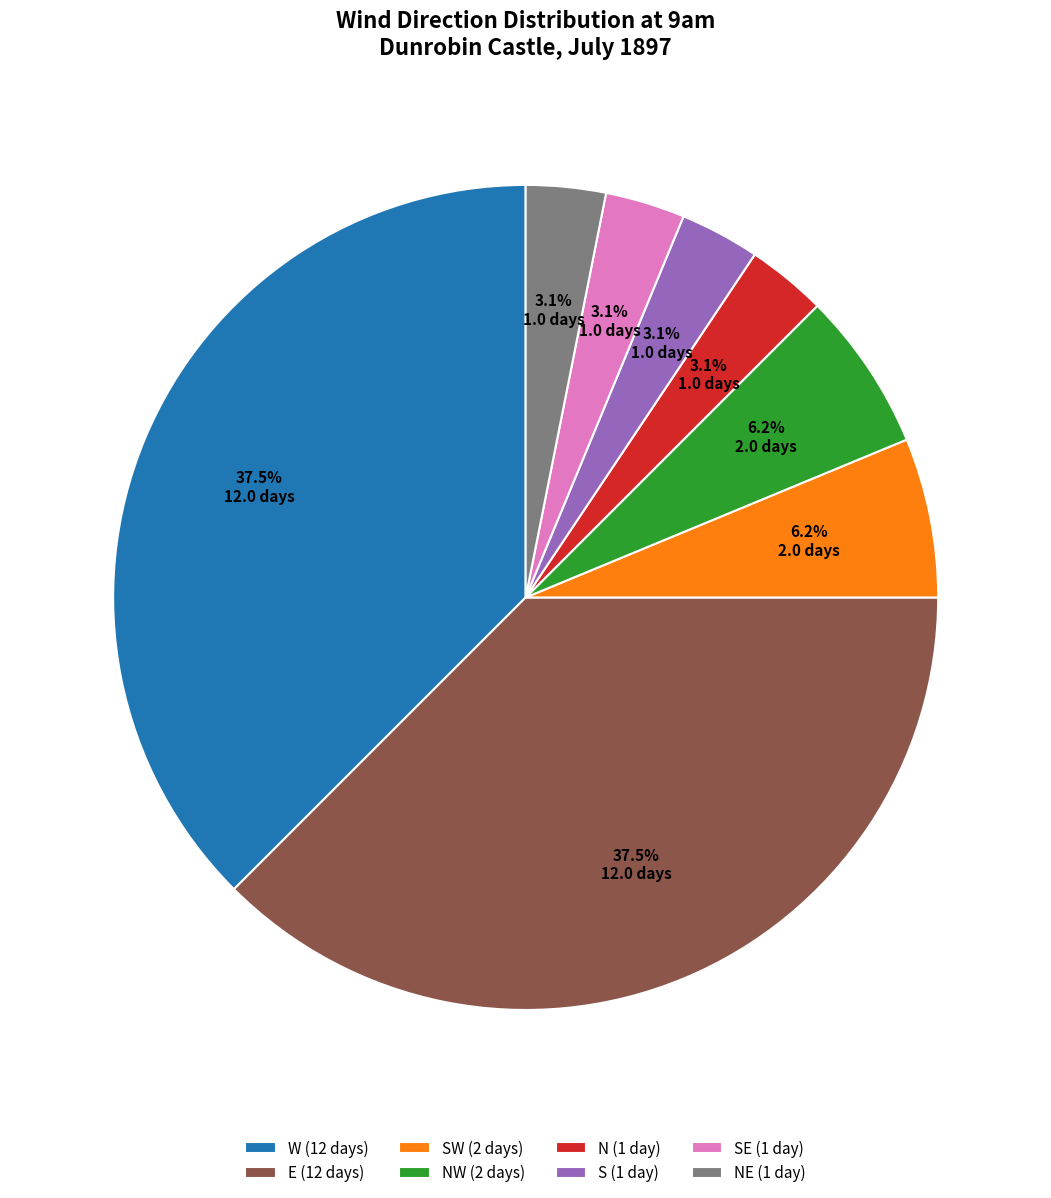

Is there a majority slice in this chart?

No